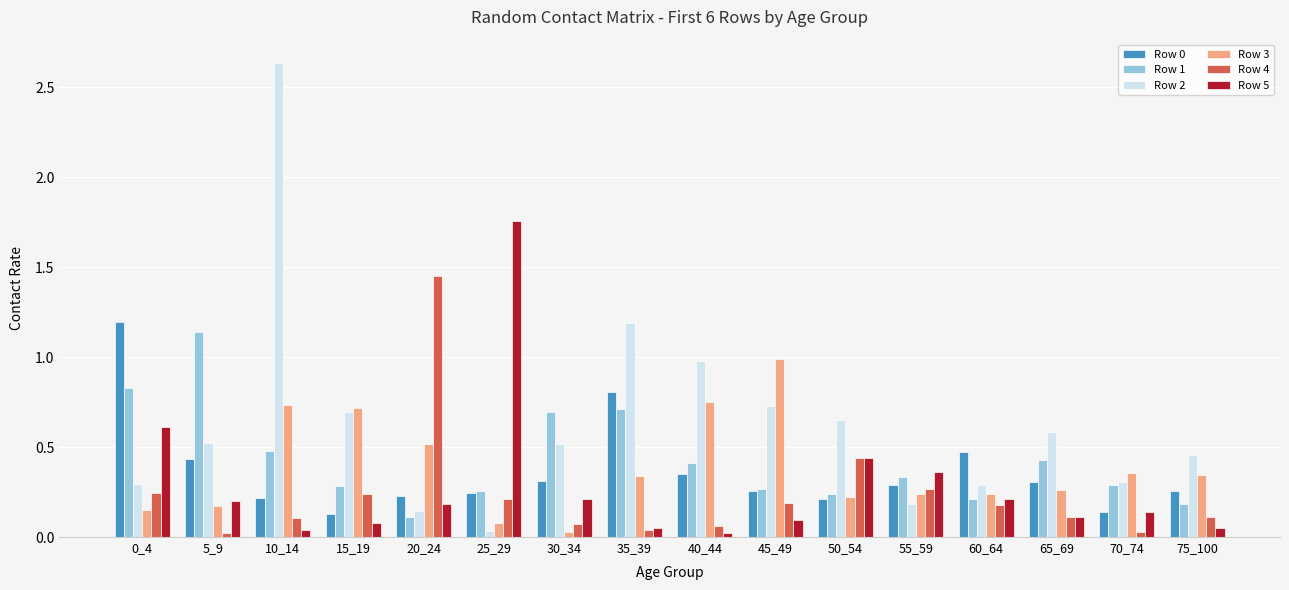

What is the difference between the maximum and minimum values in the Row 5 series?

1.7